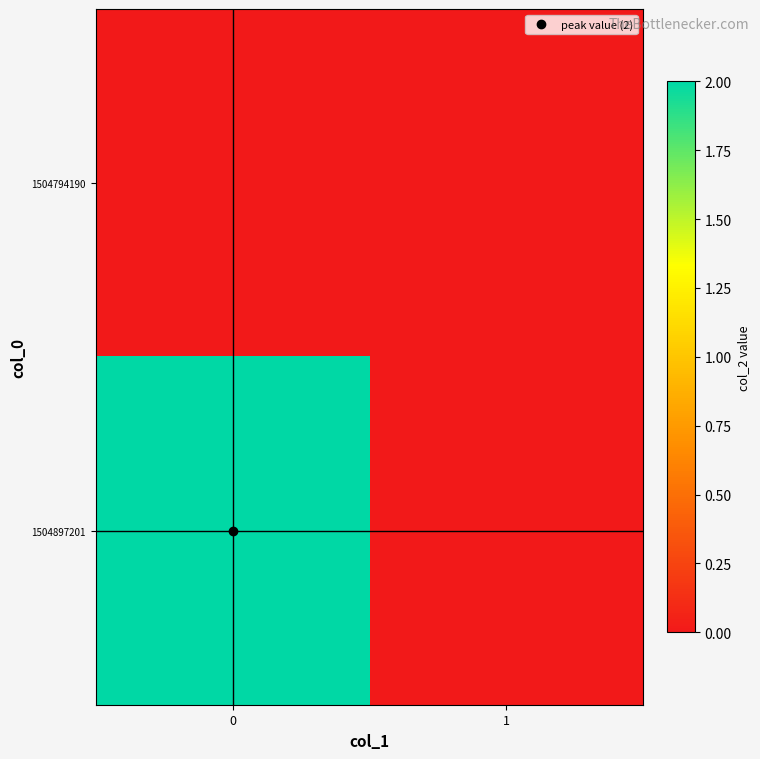

Between 0 and 1, which series saw the biggest shift?

1504897201